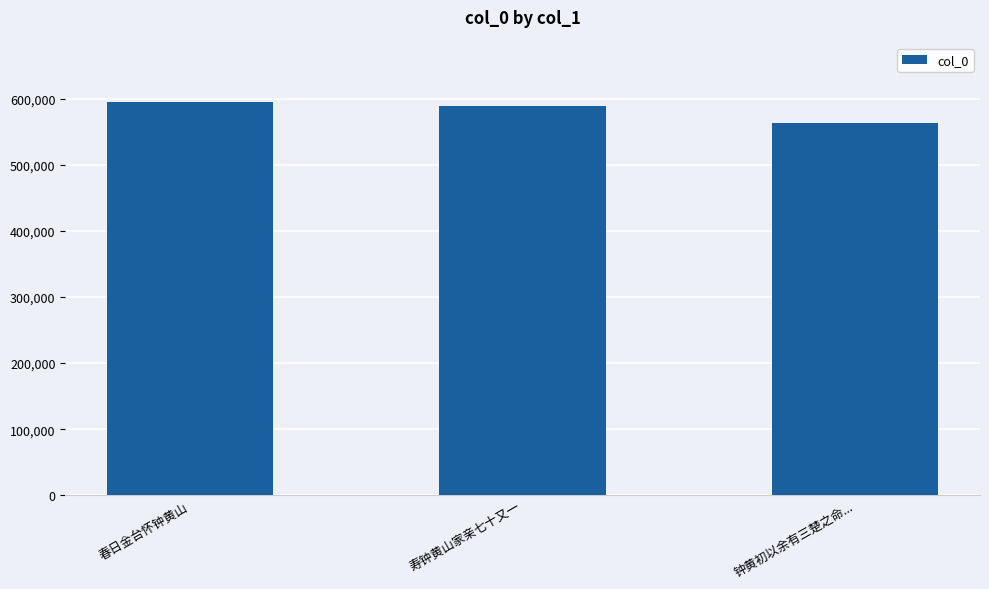

True or false: the data shows 562811 at 钟黄初以余有三楚之命....

True